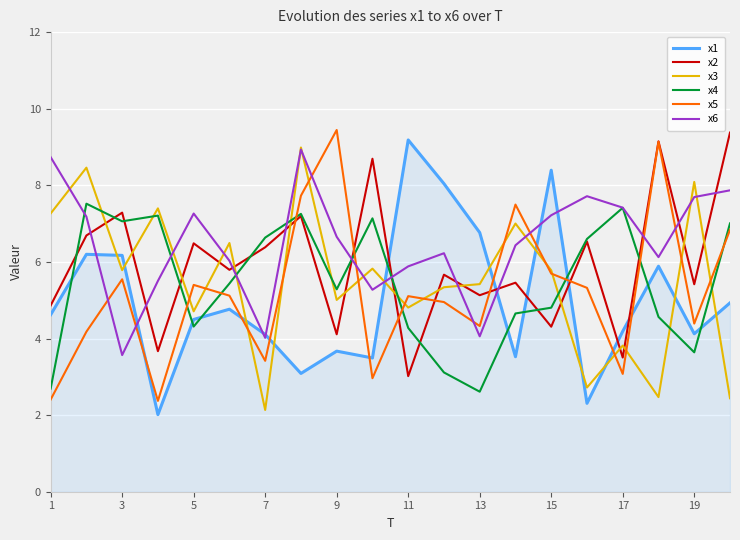

After their last crossing, which series has the higher values: x1 or x3?

x1